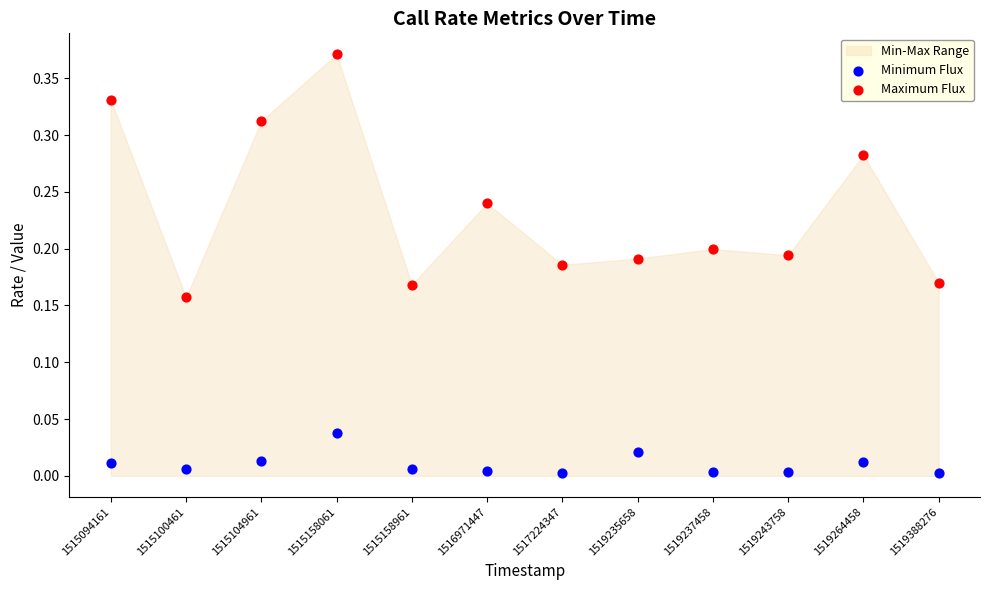

Which series has the largest Y range (max minus min)?

Maximum Flux